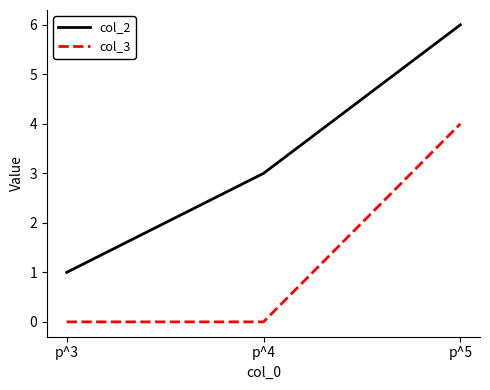

Which series has the widest spread of values?

col_2